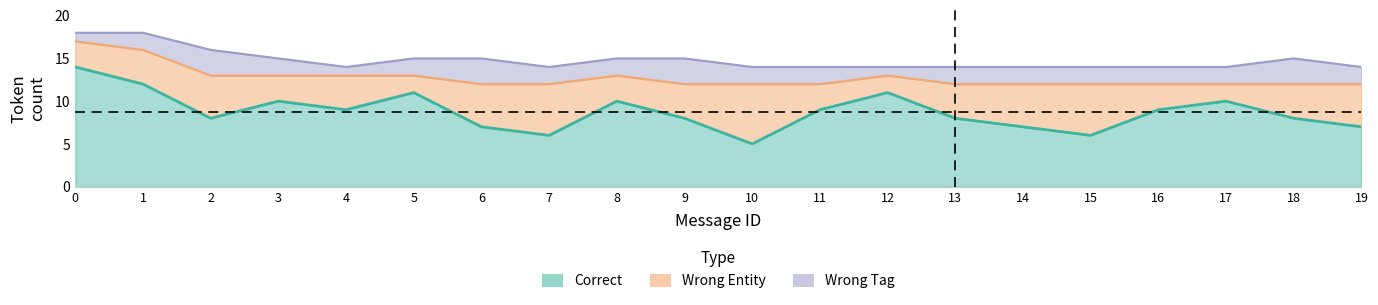

True or false: wrong_tag and correct_count cross at least once.

False